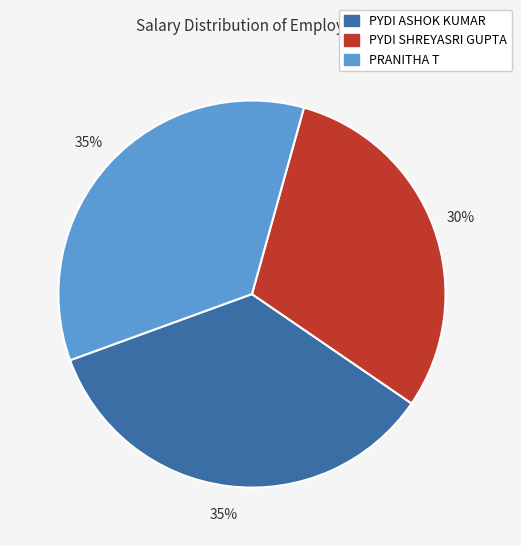

Do PYDI SHREYASRI GUPTA and PRANITHA T together represent more than half of the pie?

Yes